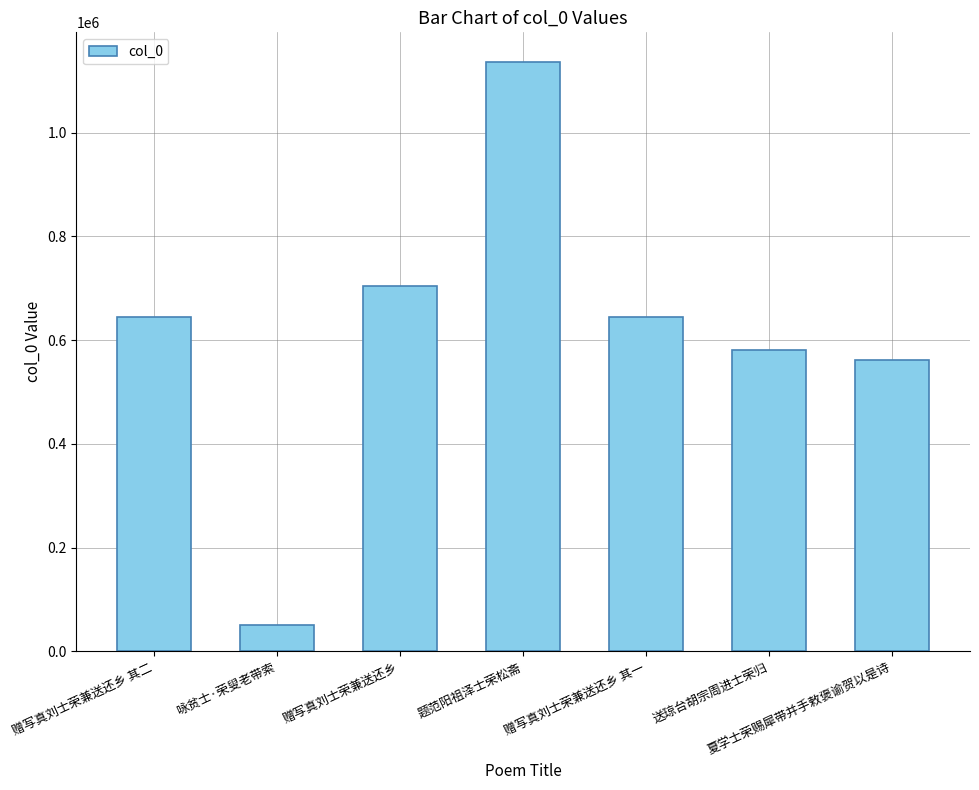

How many values are below 645180?

3